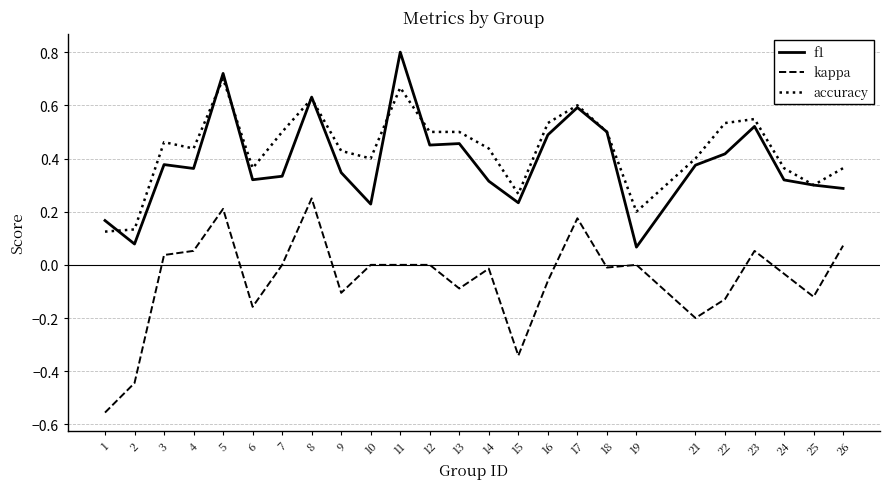

Where is the first local maximum for accuracy?

3